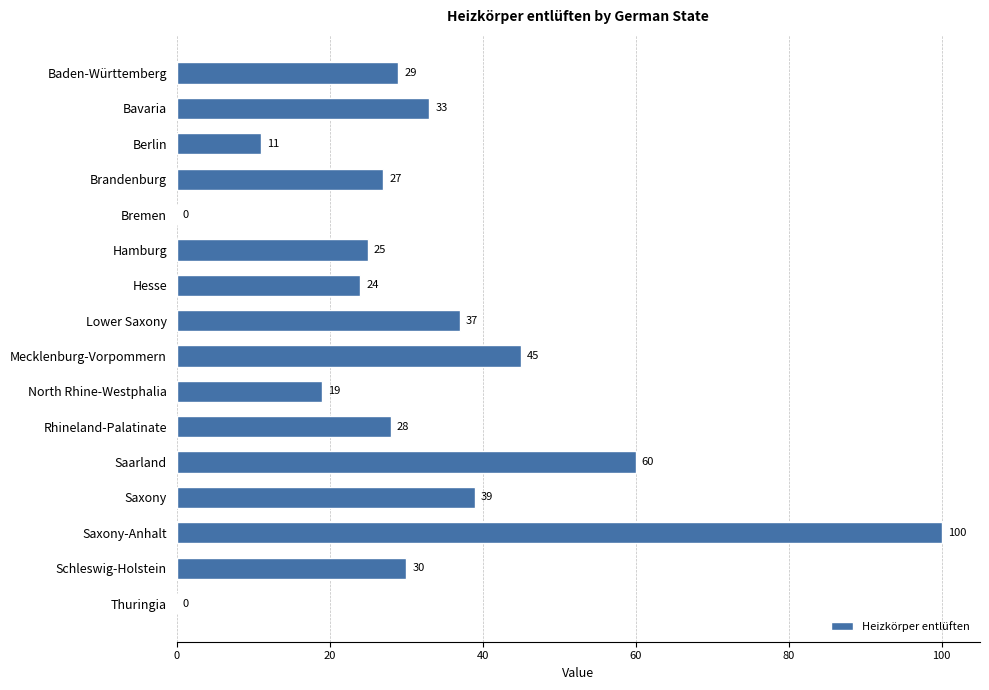

What is the change in value from Baden-Württemberg to Schleswig-Holstein?

+1